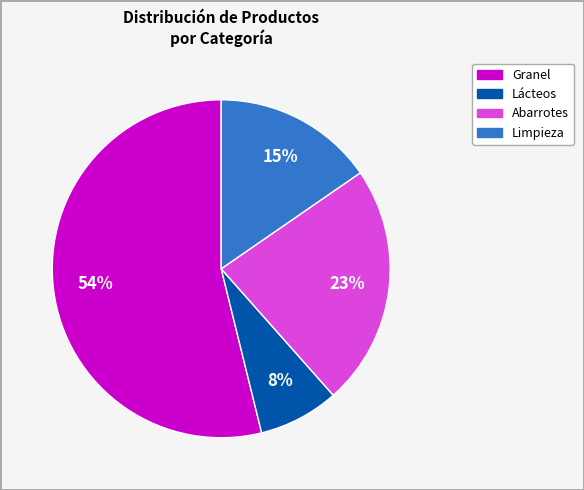

To the nearest percent, what is the difference between the largest and smallest slice percentages?

46%